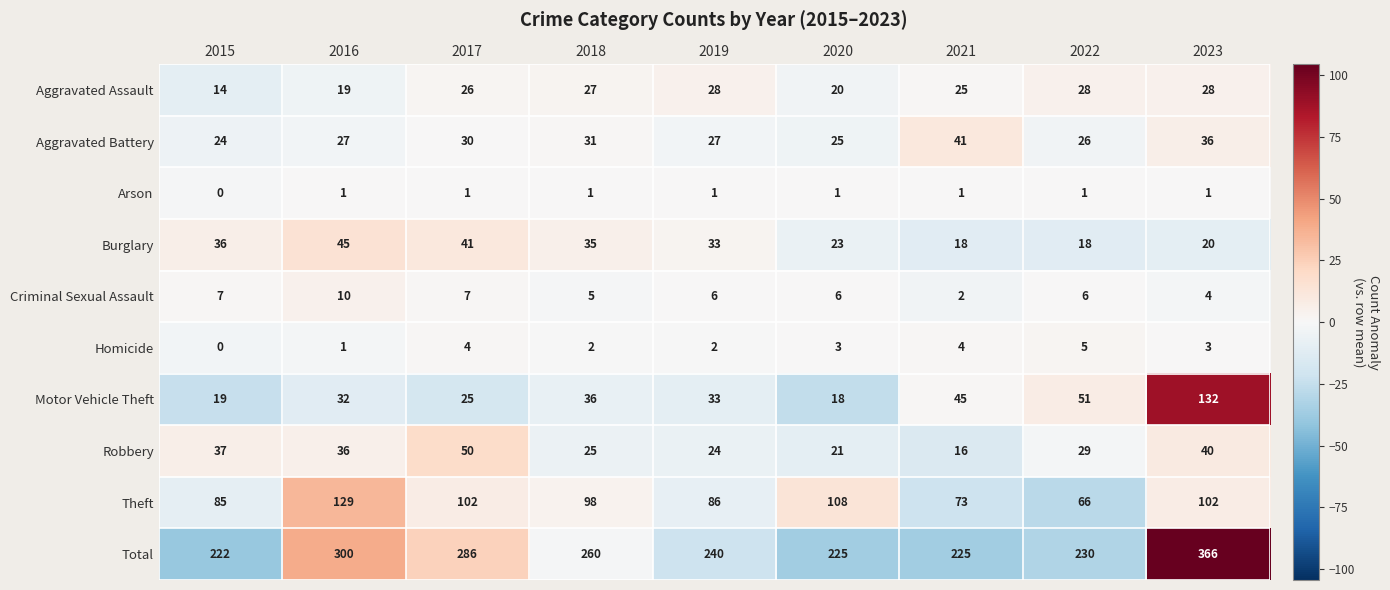

At how many categories does at least one series exceed 6?

9